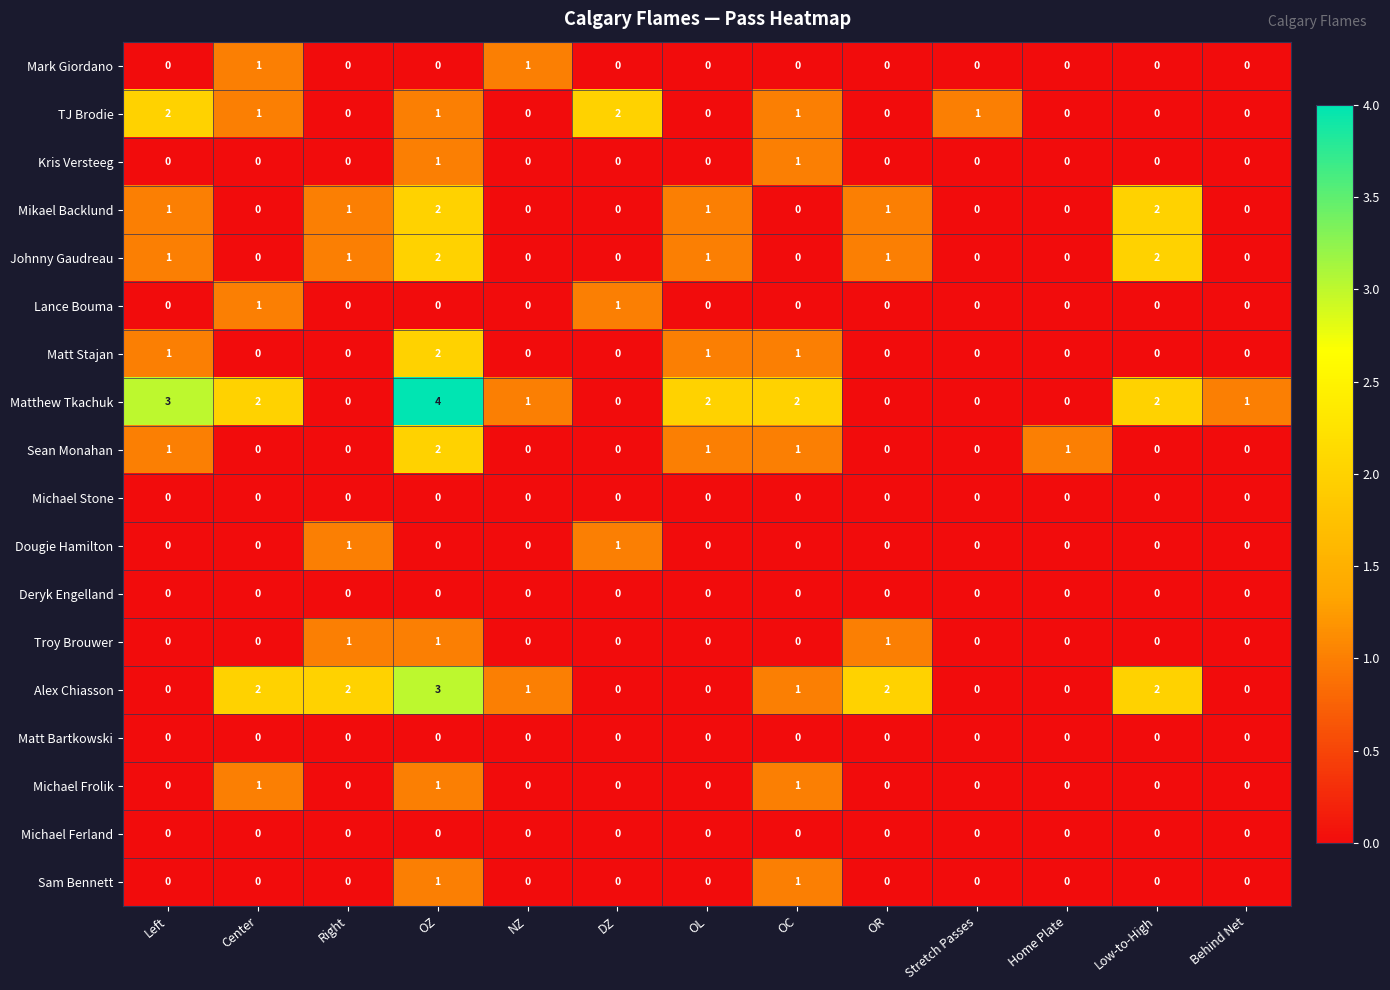

True or false: TJ Brodie has a value of -1 at Low-to-High.

False